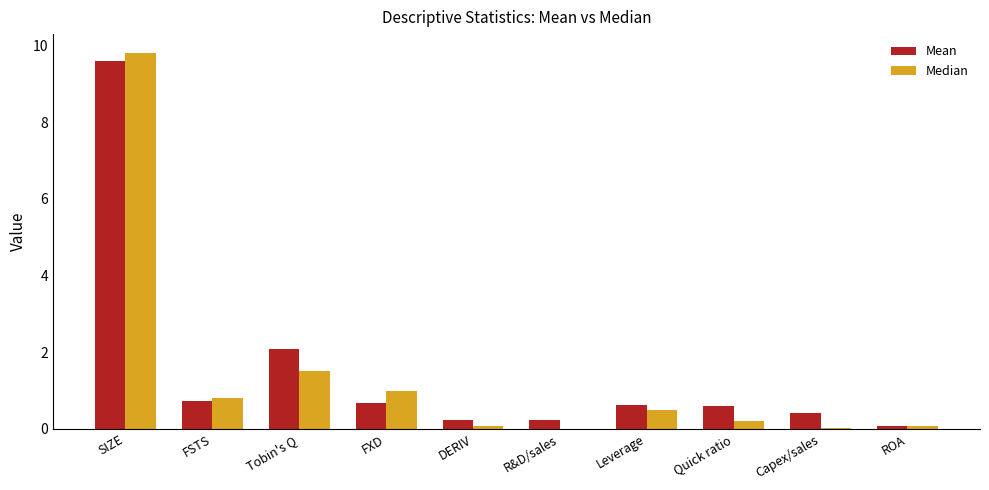

At which label is Median closest to 4?

Tobin's Q